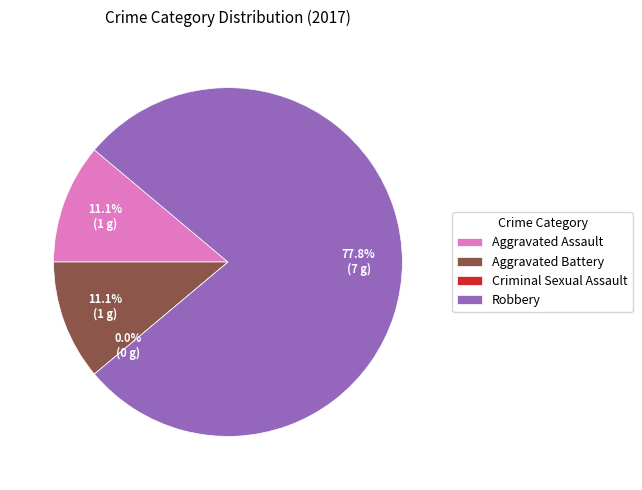

Combined, do Robbery and Aggravated Assault account for over 50%?

Yes